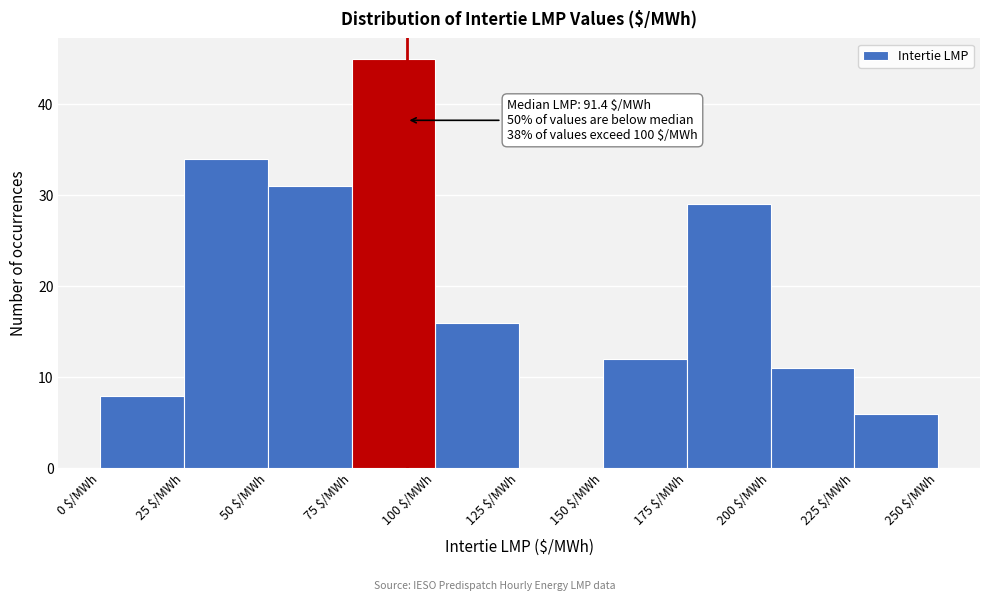

Which range on the x-axis has the tallest bar?

75 to 100